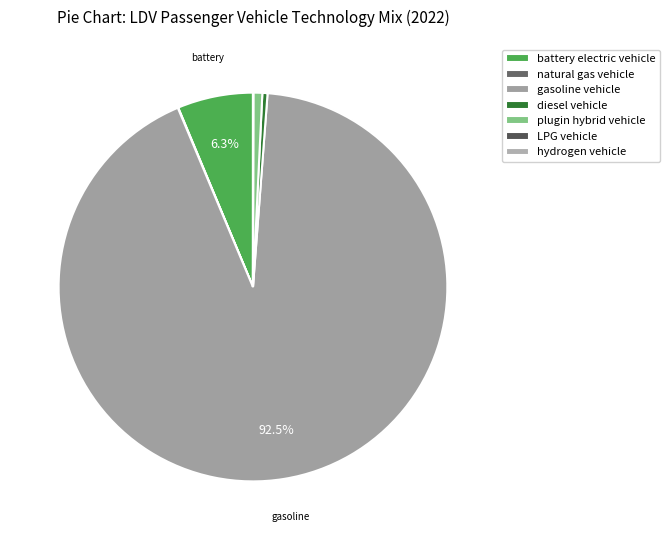

The battery electric vehicle slice represents 1% of the pie. True or false?

False